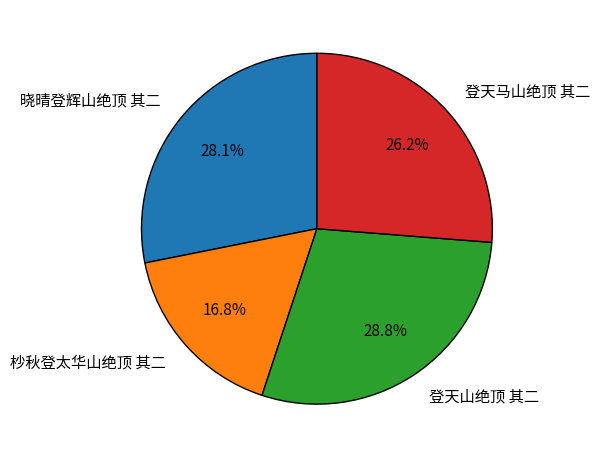

Is there any slice that represents more than half of the pie?

No